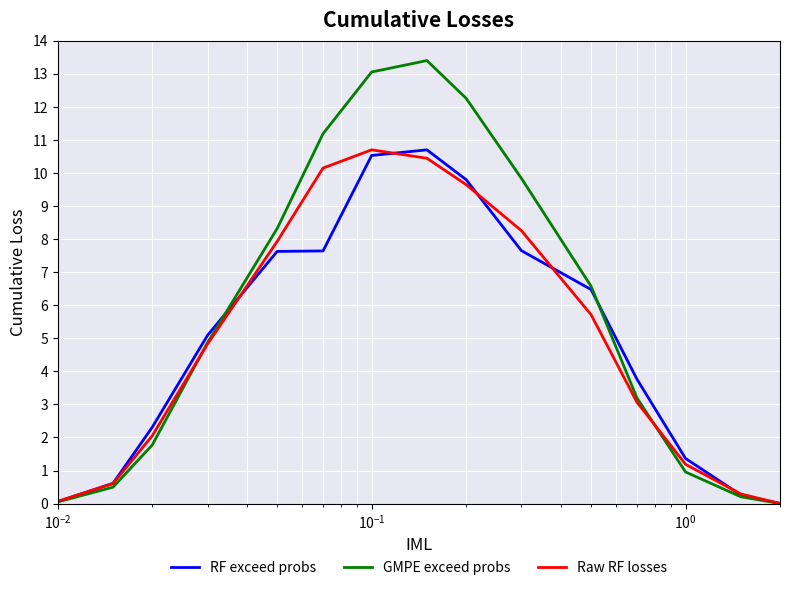

What are all the series names shown in the legend?

RF exceed probs, GMPE exceed probs, Raw RF losses